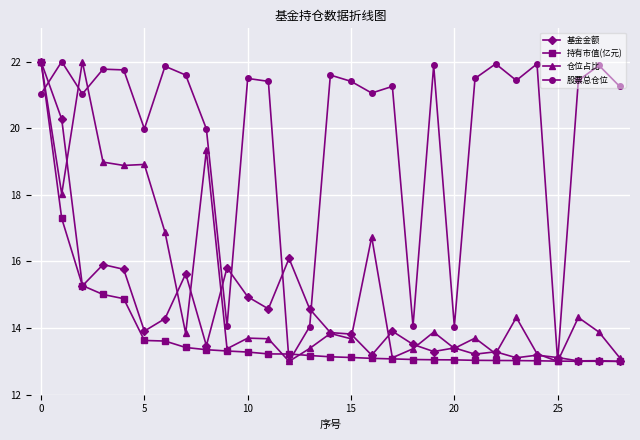

What is the minimum value shown in the chart?

13.0